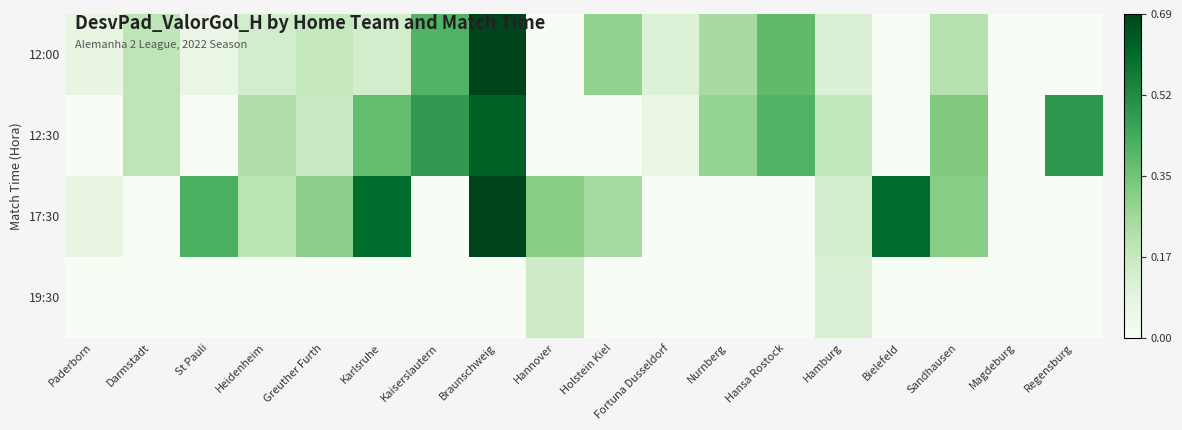

Reading left to right, what are all the values shown in this chart?

12:00: Paderborn=0.1	Darmstadt=0.2	St Pauli=0.1	Heidenheim=0.1	Greuther Furth=0.2	Karlsruhe=0.1	Kaiserslautern=0.4	Braunschweig=0.7	Hannover=0.0	Holstein Kiel=0.3	Fortuna Dusseldorf=0.1	Nurnberg=0.2	Hansa Rostock=0.4	Hamburg=0.1	Bielefeld=0.0	Sandhausen=0.2	Magdeburg=0.0	Regensburg=0.0
12:30: Paderborn=0.0	Darmstadt=0.2	St Pauli=0.0	Heidenheim=0.2	Greuther Furth=0.2	Karlsruhe=0.4	Kaiserslautern=0.5	Braunschweig=0.6	Hannover=0.0	Holstein Kiel=0.0	Fortuna Dusseldorf=0.1	Nurnberg=0.3	Hansa Rostock=0.4	Hamburg=0.2	Bielefeld=0.0	Sandhausen=0.3	Magdeburg=0.0	Regensburg=0.5
17:30: Paderborn=0.1	Darmstadt=0.0	St Pauli=0.4	Heidenheim=0.2	Greuther Furth=0.3	Karlsruhe=0.6	Kaiserslautern=0.0	Braunschweig=0.7	Hannover=0.3	Holstein Kiel=0.2	Fortuna Dusseldorf=0.0	Nurnberg=0.0	Hansa Rostock=0.0	Hamburg=0.1	Bielefeld=0.6	Sandhausen=0.3	Magdeburg=0.0	Regensburg=0.0
19:30: Paderborn=0.0	Darmstadt=0.0	St Pauli=0.0	Heidenheim=0.0	Greuther Furth=0.0	Karlsruhe=0.0	Kaiserslautern=0.0	Braunschweig=0.0	Hannover=0.2	Holstein Kiel=0.0	Fortuna Dusseldorf=0.0	Nurnberg=0.0	Hansa Rostock=0.0	Hamburg=0.1	Bielefeld=0.0	Sandhausen=0.0	Magdeburg=0.0	Regensburg=0.0